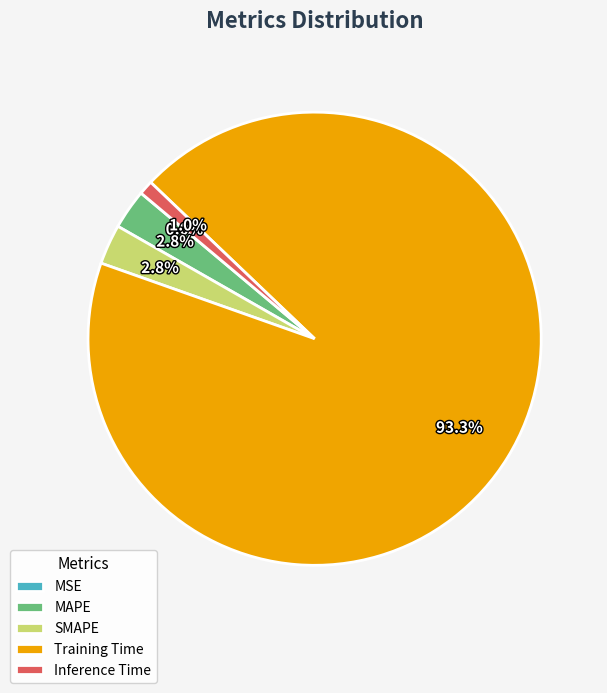

To the nearest percent, what portion does MAPE represent?

3%